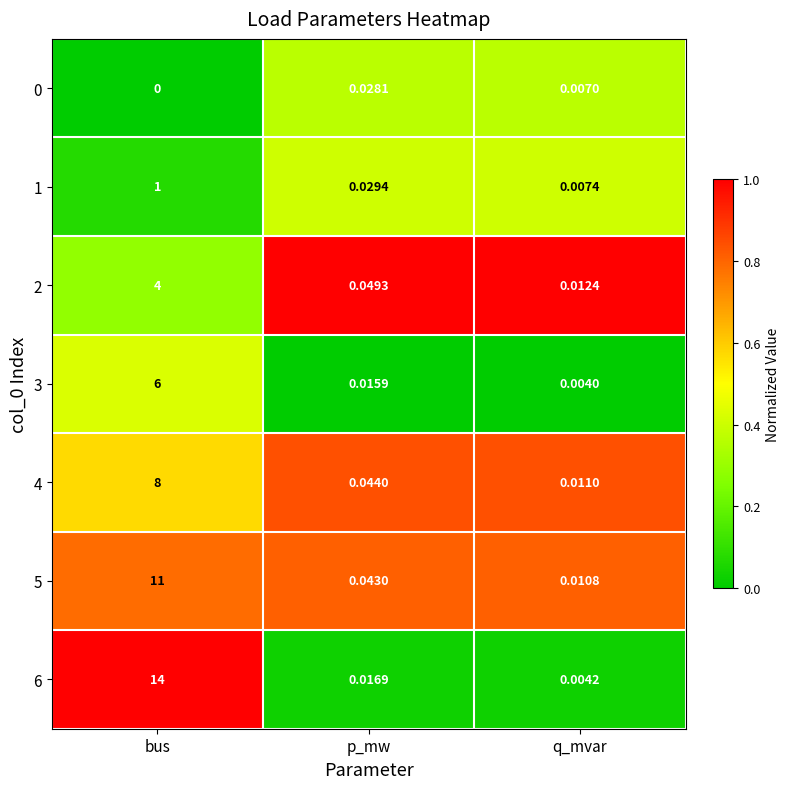

At which label does 0 reach its minimum?

bus